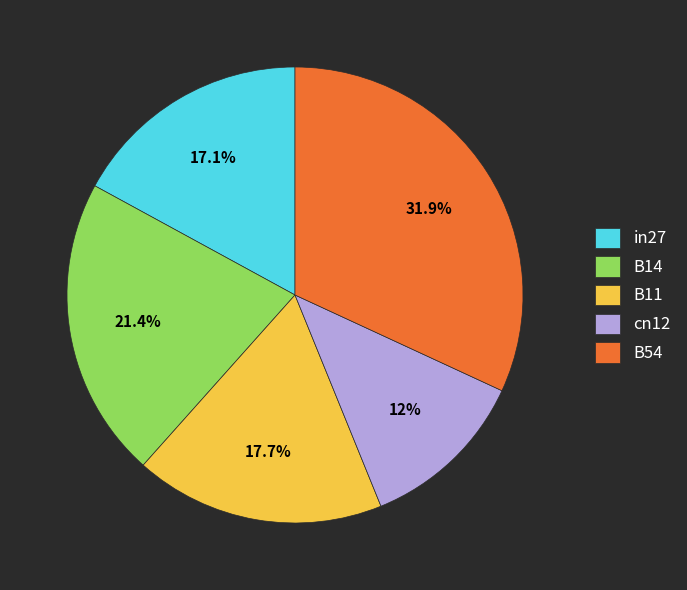

Does any single category account for the majority?

No